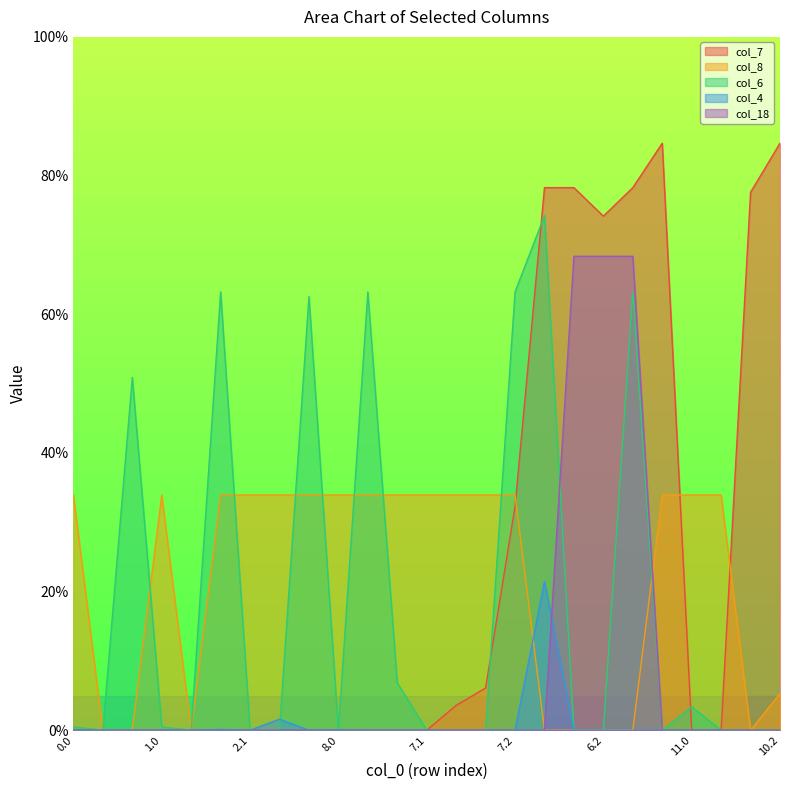

What is the difference between the second highest and second lowest values in the col_18 series?

68.4